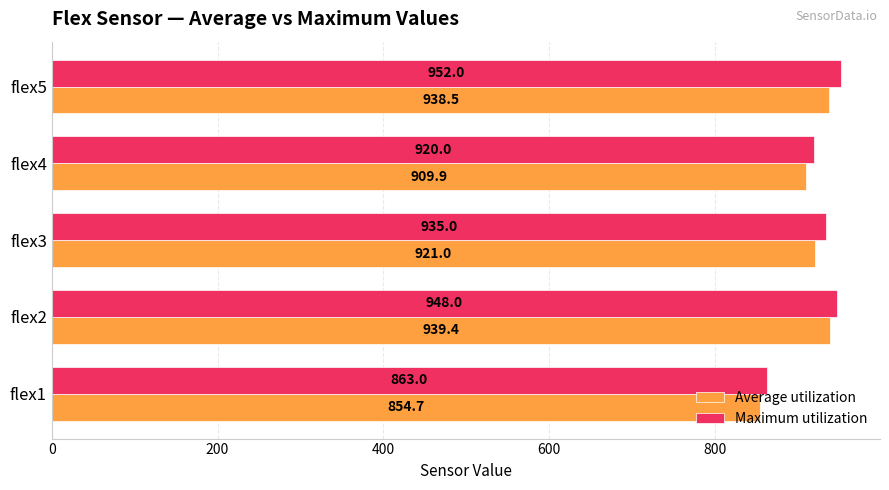

Which series has the largest total across all categories?

Maximum utilization